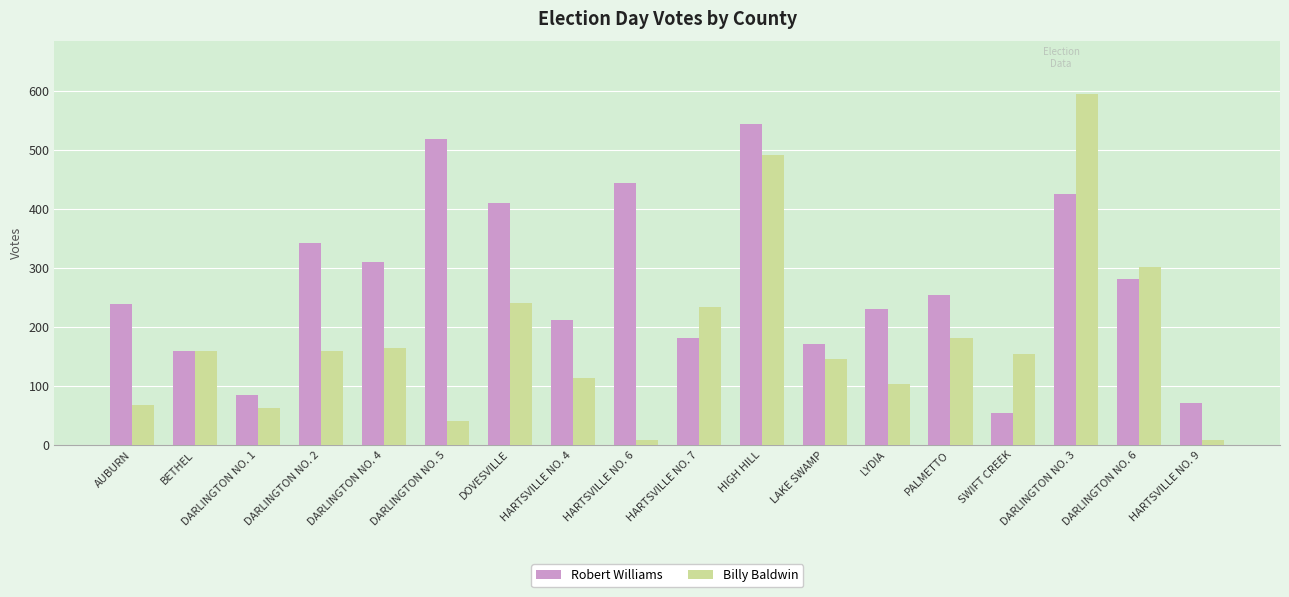

At which category is the sum across all series the highest?

HIGH HILL